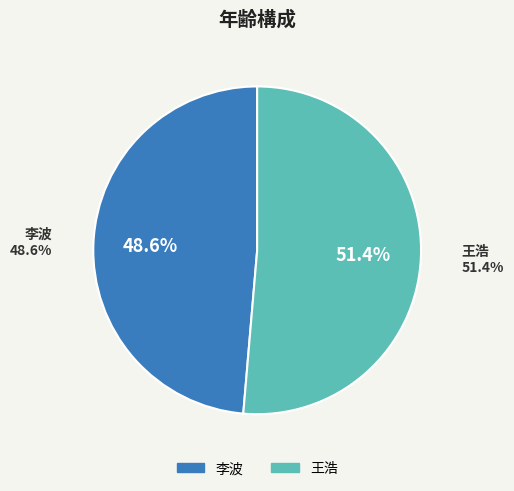

What is the total percentage of 王浩 and 李波?

100.0%